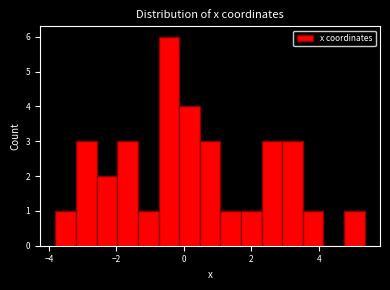

Read against the x-axis, roughly where is the centre of the tallest bar?

-0.4